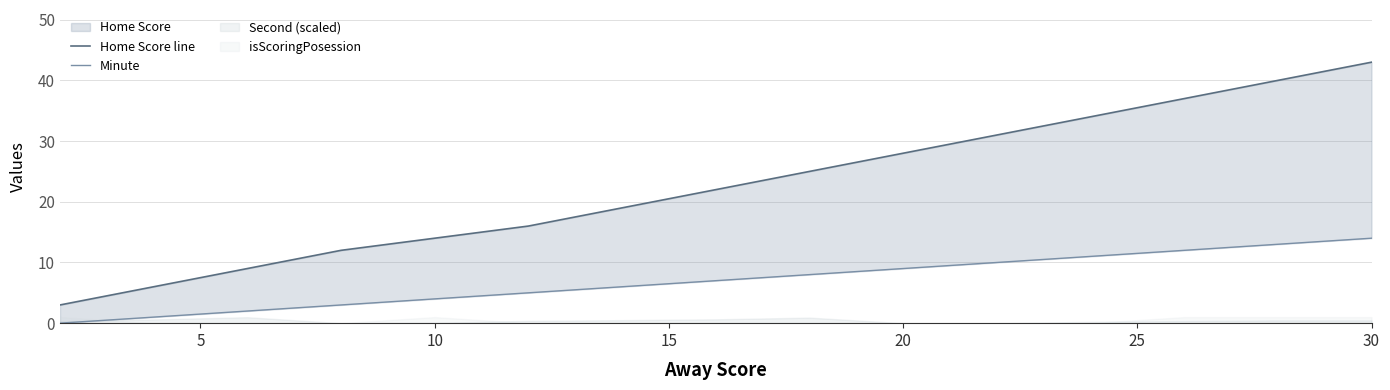

Count the number of categories in the chart.

15